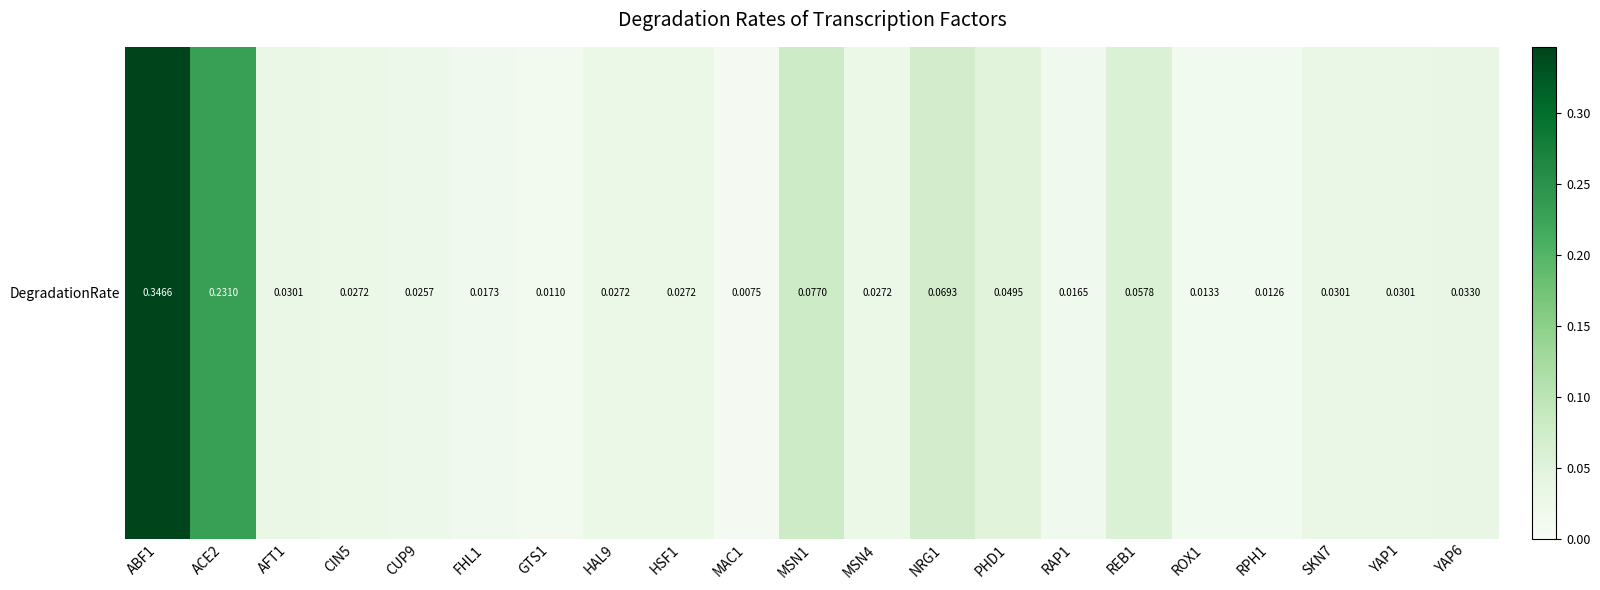

Rank the categories by value from lowest to highest.

MAC1, GTS1, RPH1, ROX1, RAP1, FHL1, CUP9, CIN5, HAL9, HSF1, MSN4, AFT1, SKN7, YAP1, YAP6, PHD1, REB1, NRG1, MSN1, ACE2, ABF1